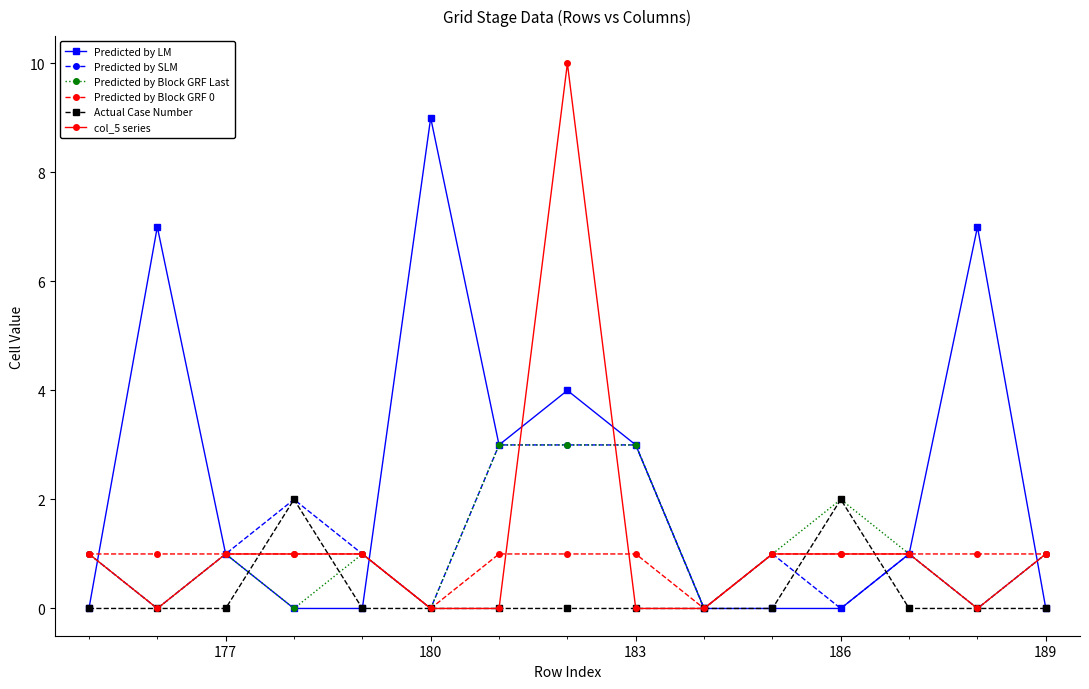

Does the chart have visible grid lines?

No